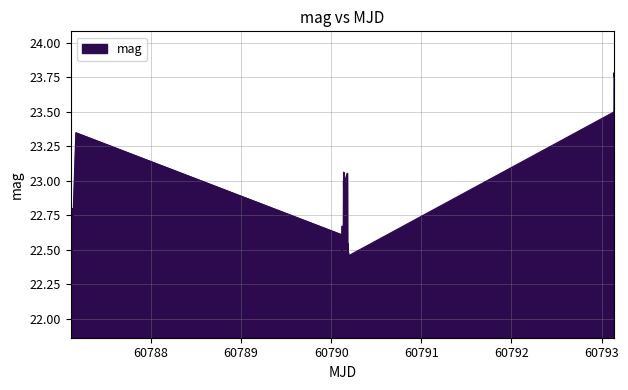

What is the sum of all values?

911.8